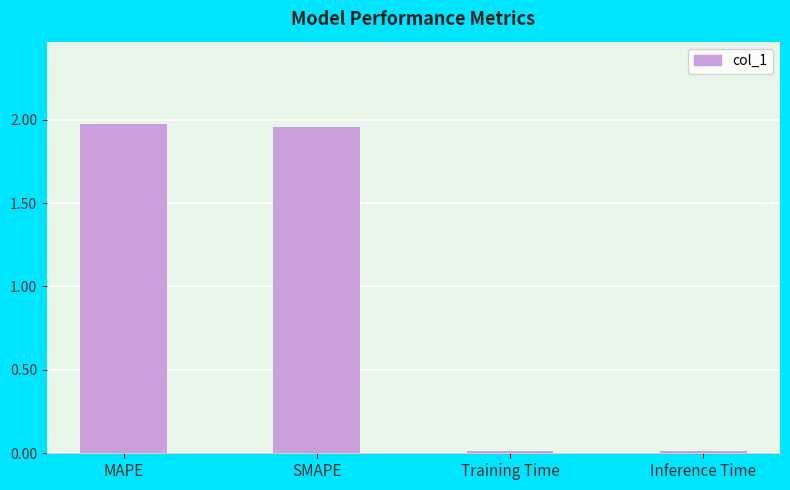

What is the label of the 3rd bar from the left?

Training Time